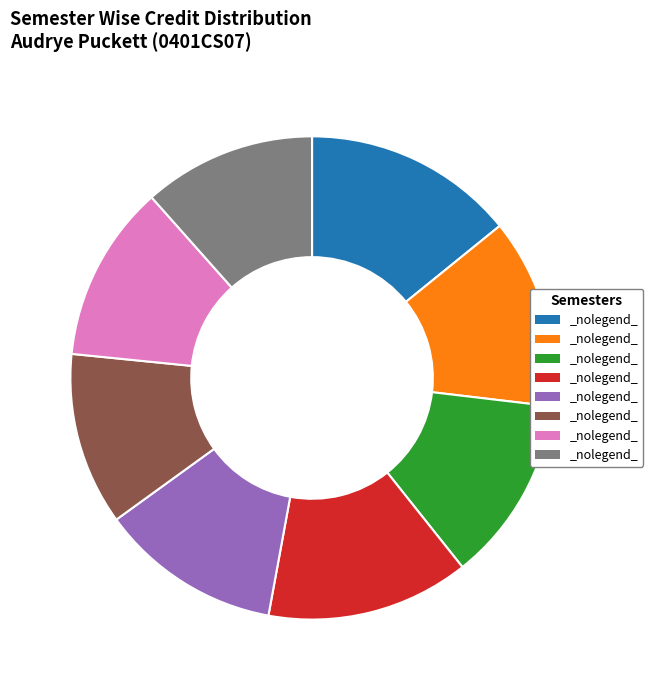

Is there a majority slice in this chart?

No